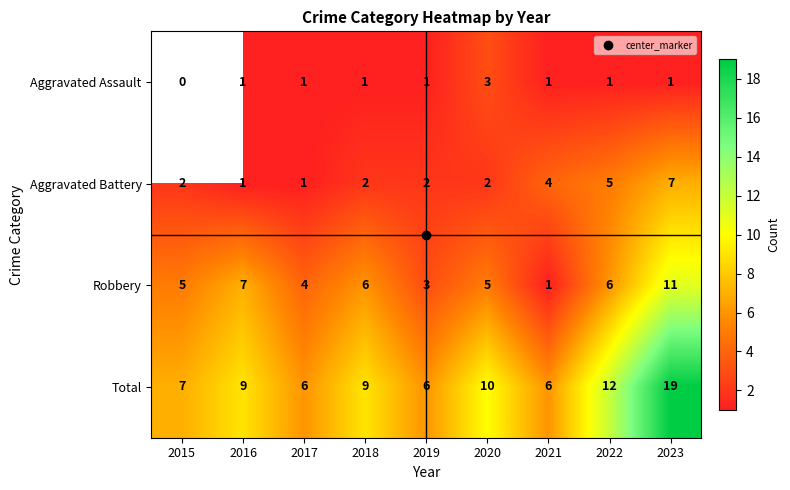

What is the total value across all series at 2019?

12.0